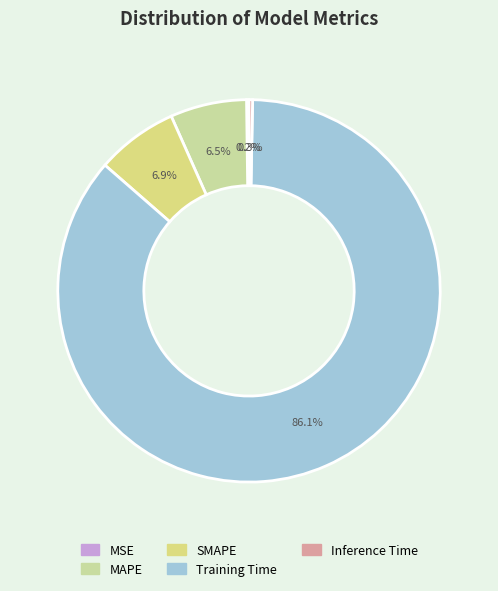

What is the change in value from MSE to MAPE?

+0.1